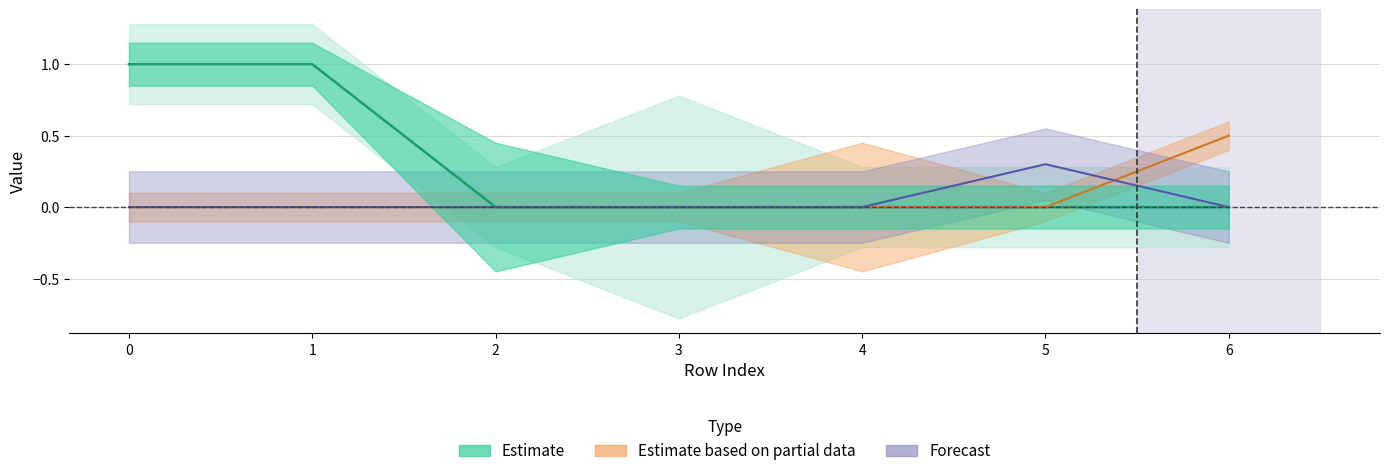

Is it true that the value at 3 is 0?

True